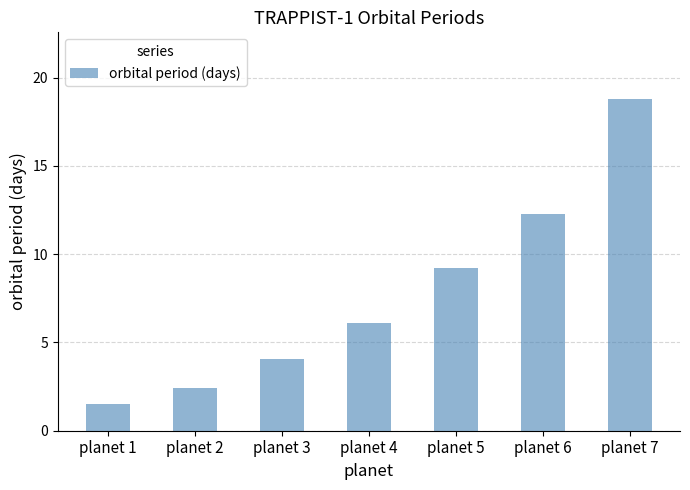

What is the difference between the maximum and minimum values?

17.3